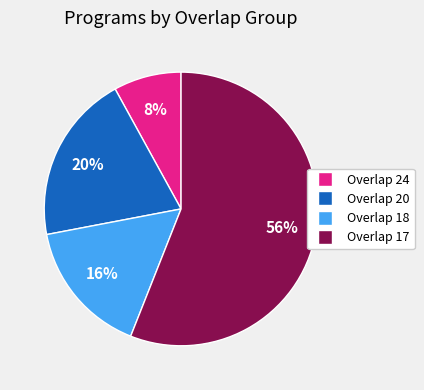

Does any single category account for the majority?

Yes